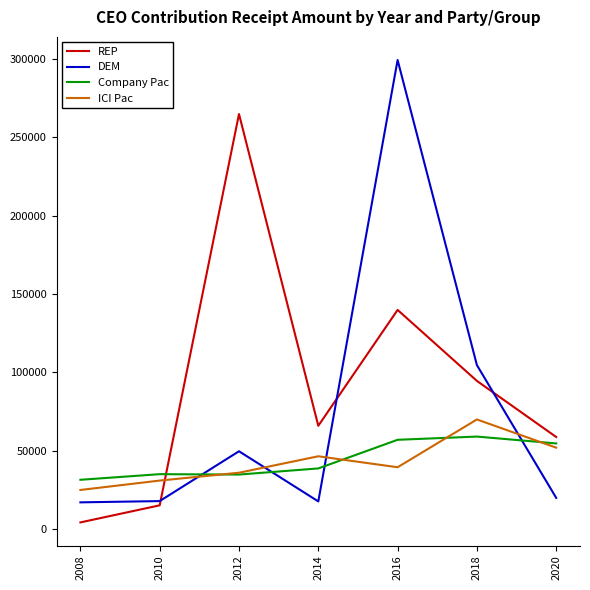

How many series are shown in this chart?

4